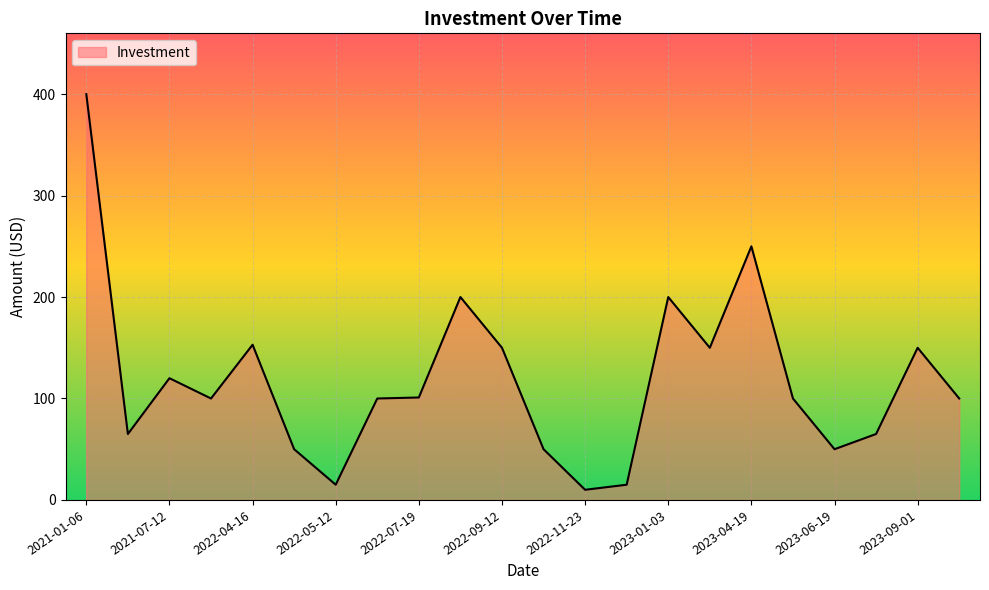

What is the minimum value shown in the chart?

10